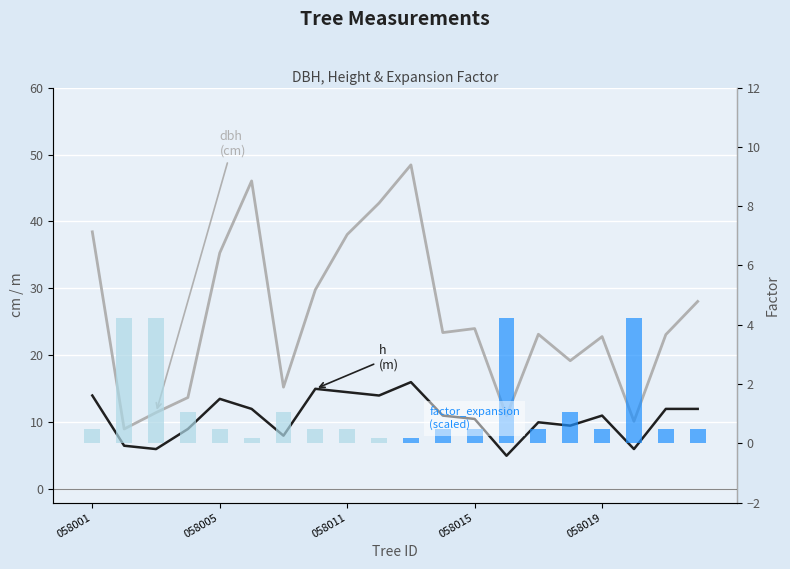

What is the value of the h bar at the 9th from the left?

14.5